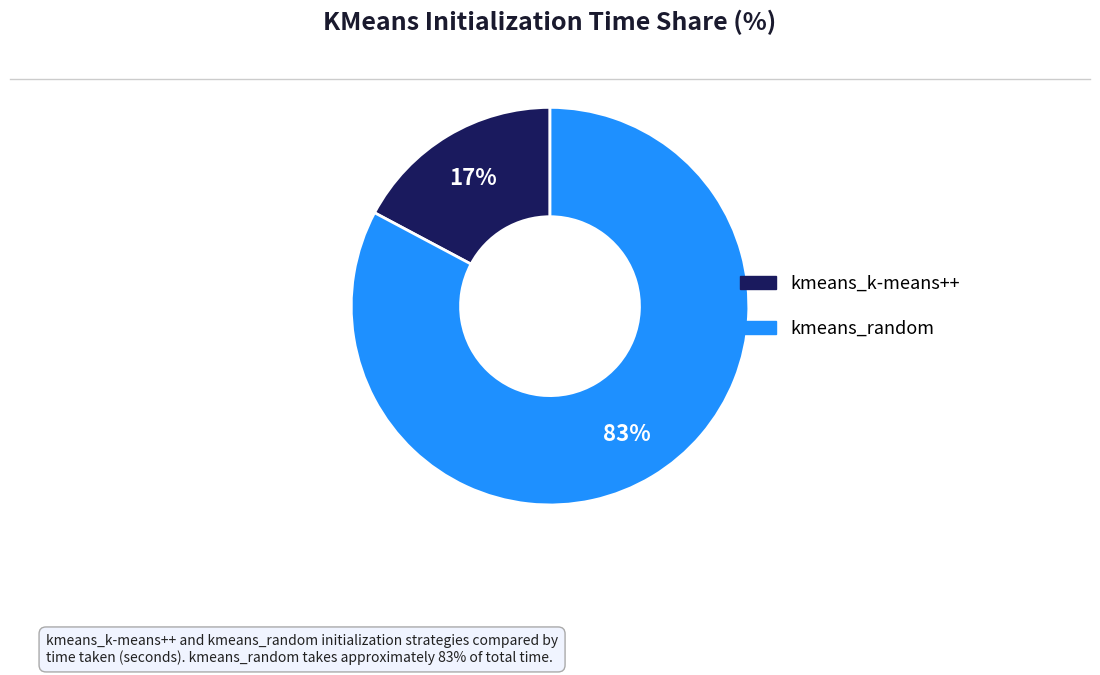

Rank the categories by value from lowest to highest.

kmeans_k-means++, kmeans_random